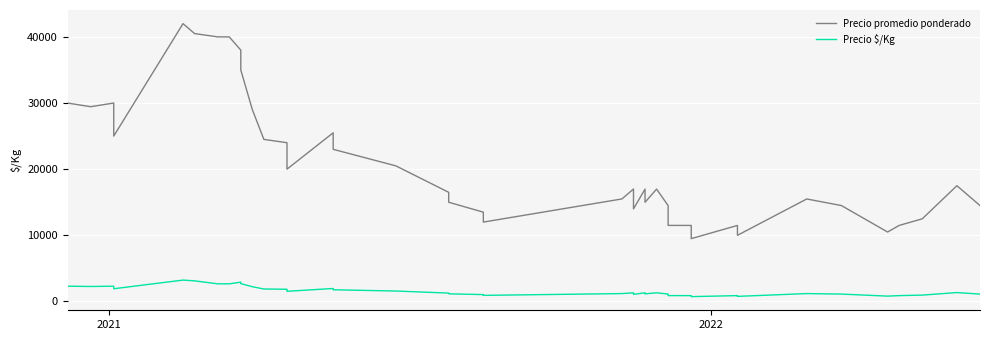

What is the maximum value for Precio $/Kg?

3231